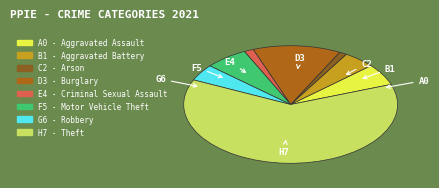

What is the largest slice in the pie chart?

Theft